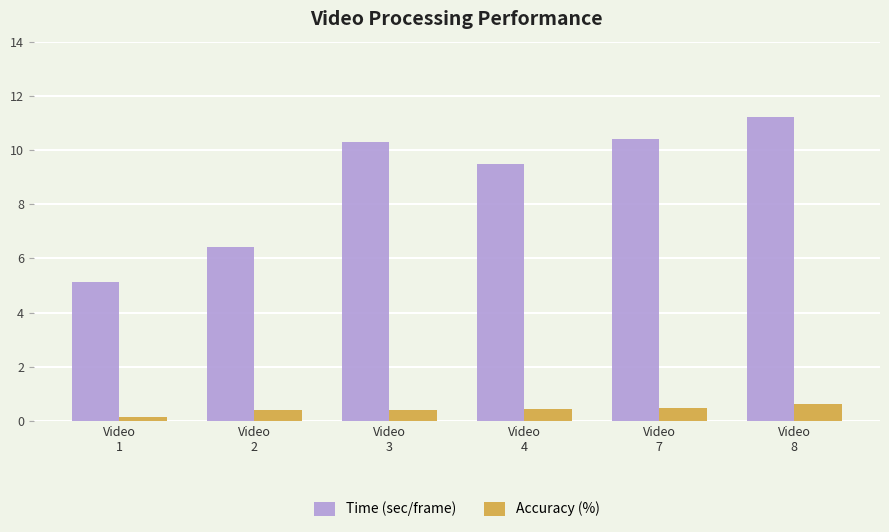

Rank the series by their maximum value, from highest to lowest.

Time (sec/frame), Accuracy (%)